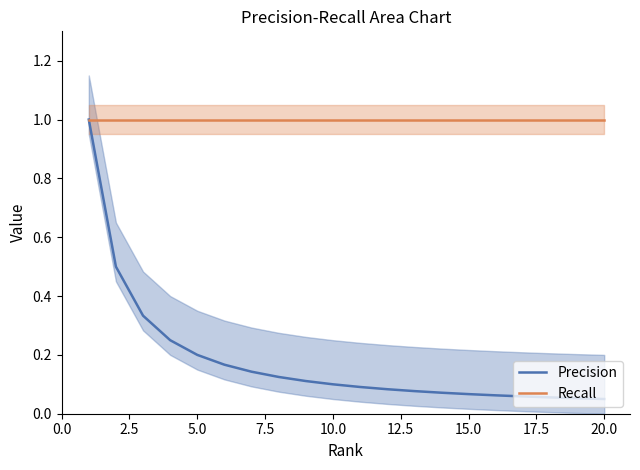

What is the maximum value for Precision?

1.0